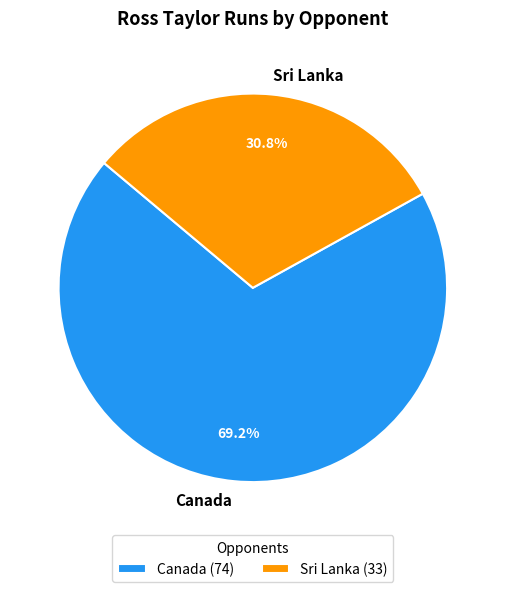

To the nearest percent, what percentage of the pie is Canada?

69%